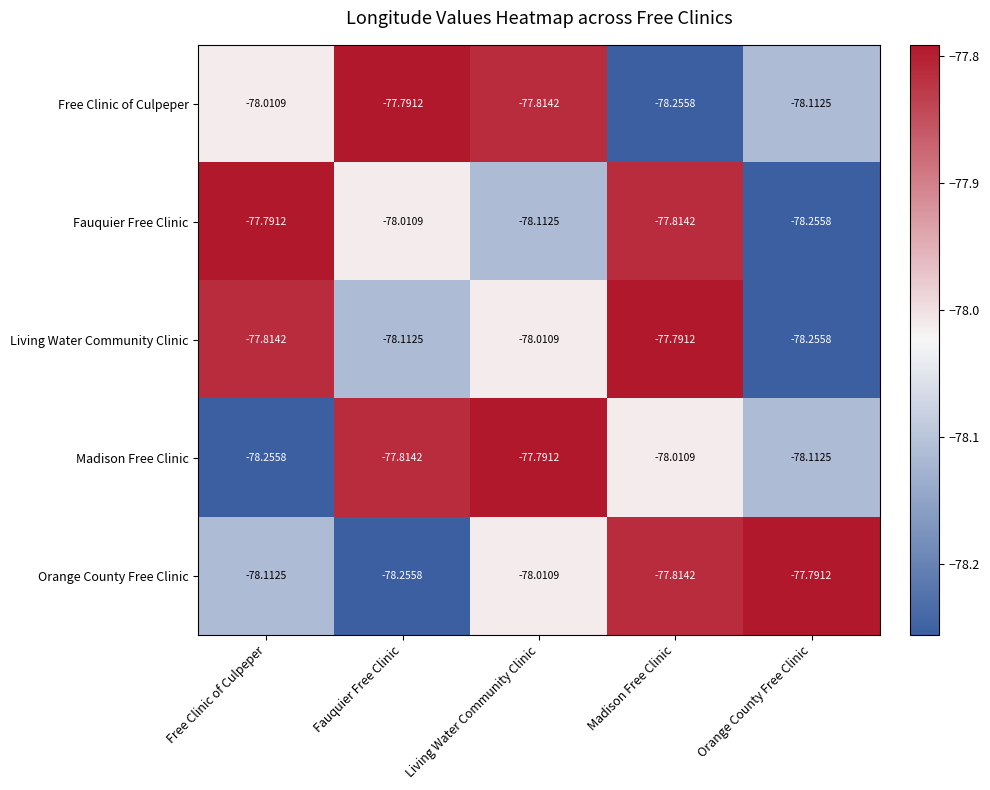

Where does the Living Water Community Clinic series first go above -78?

Free Clinic of Culpeper